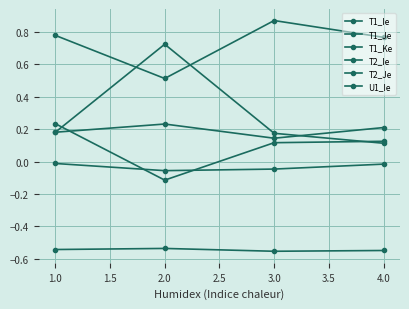

At which category does U1_Ie reach its first local valley?

2.0